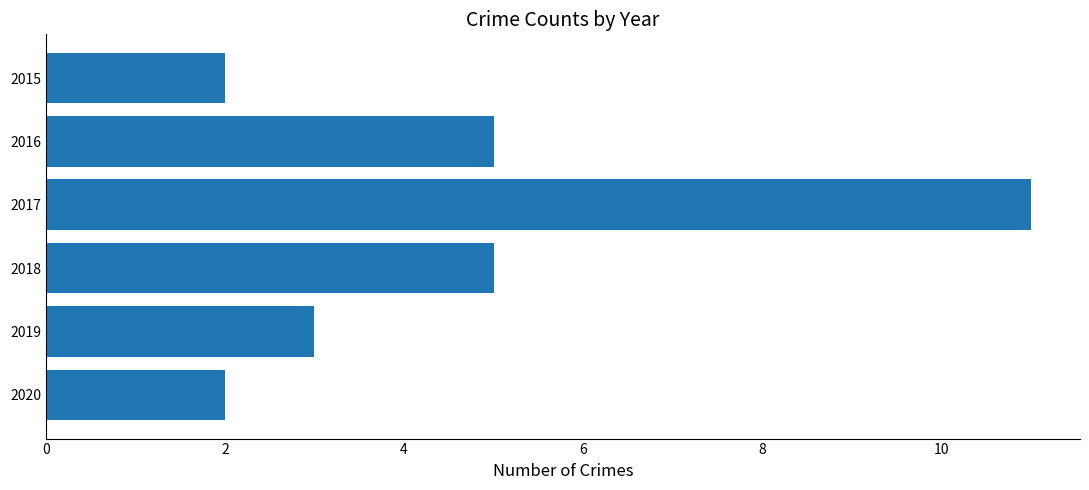

Does the chart contain stacked bars?

No